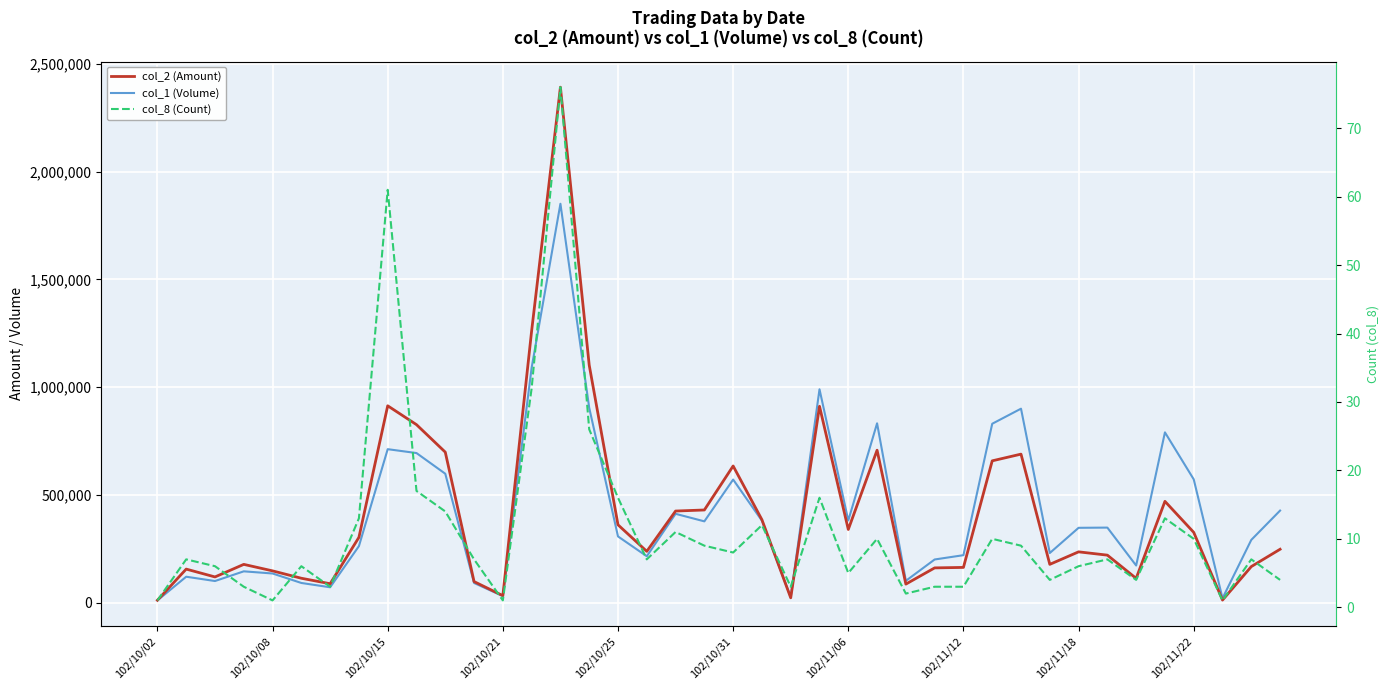

Which series has the largest total across all categories?

col_1 (Volume)